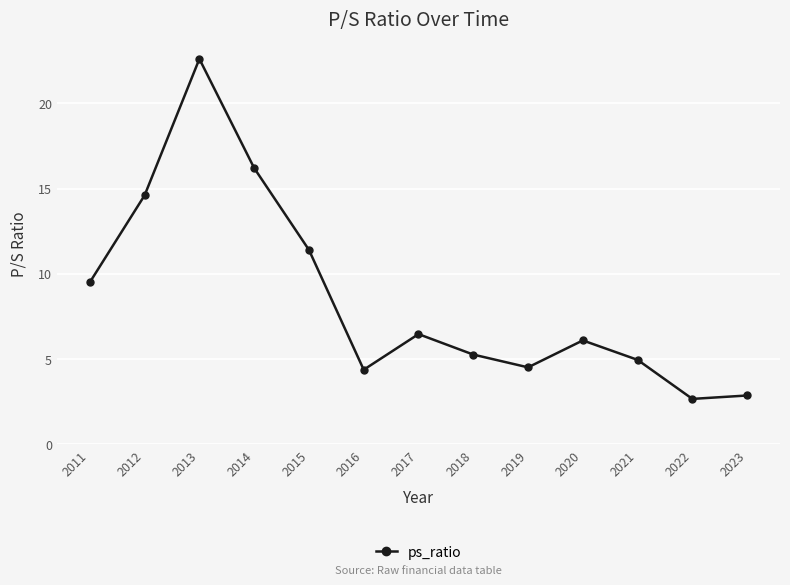

At which label is the value closest to 12?

2015